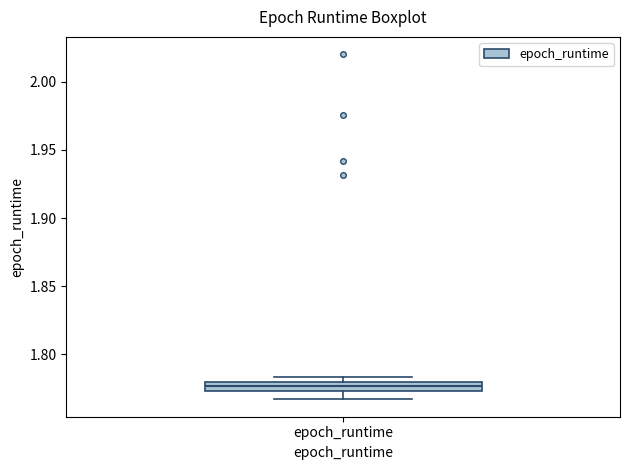

Where does the lower whisker of the box for epoch_runtime end on the y-axis? The values are not printed on the chart, so give them approximately, as read against the axis.

1.765